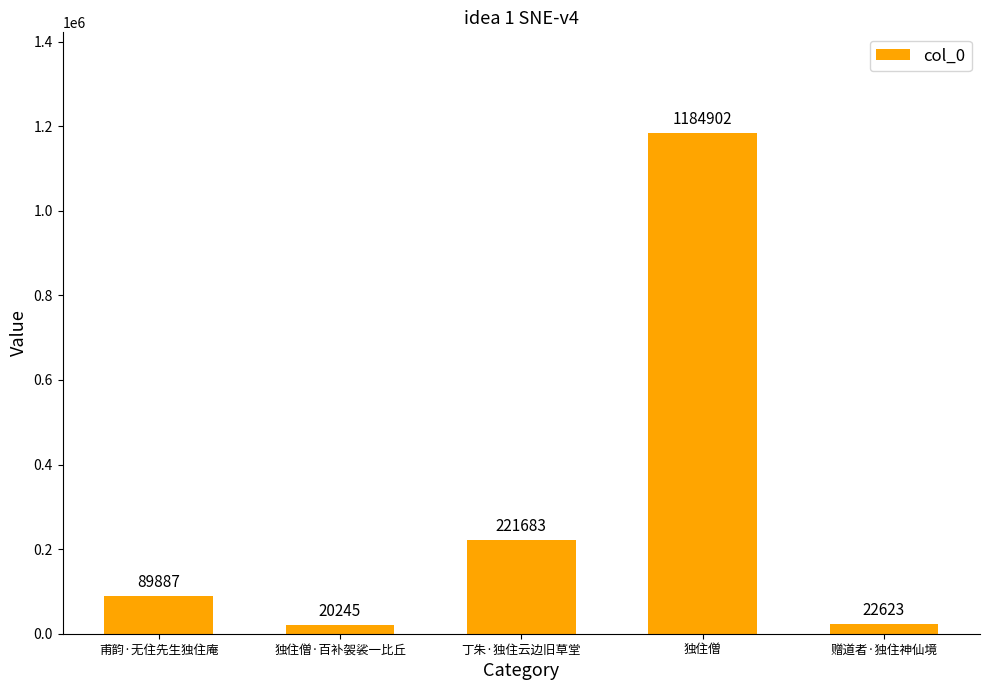

True or false: the data shows 221683 at 丁朱·独住云边旧草堂.

True